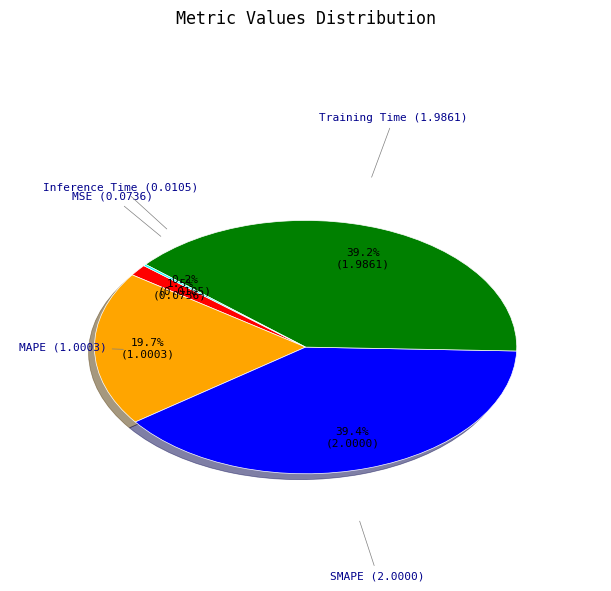

Is there any slice that represents more than half of the pie?

No